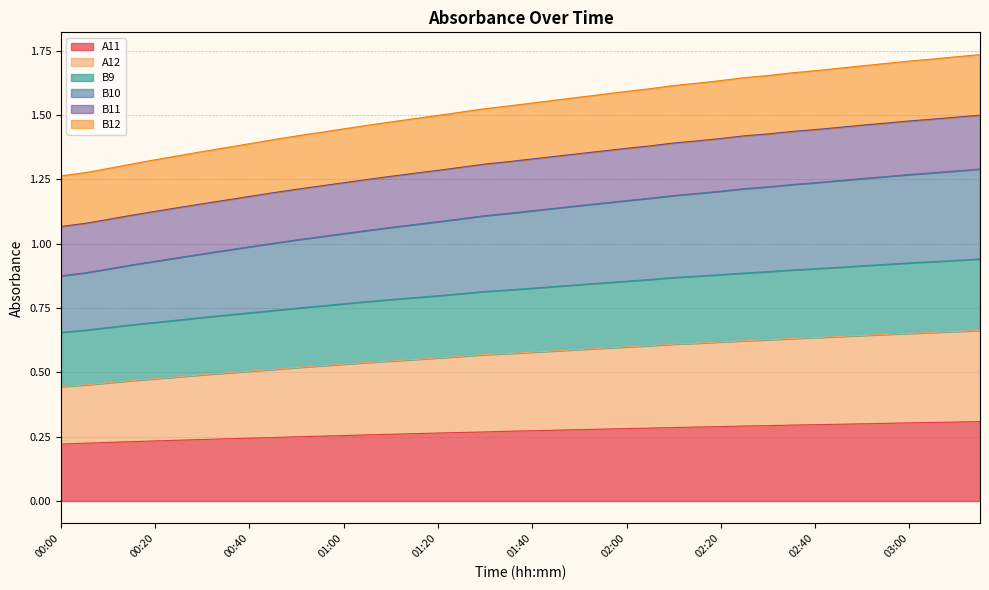

Does the chart display data point markers on the line(s)?

No